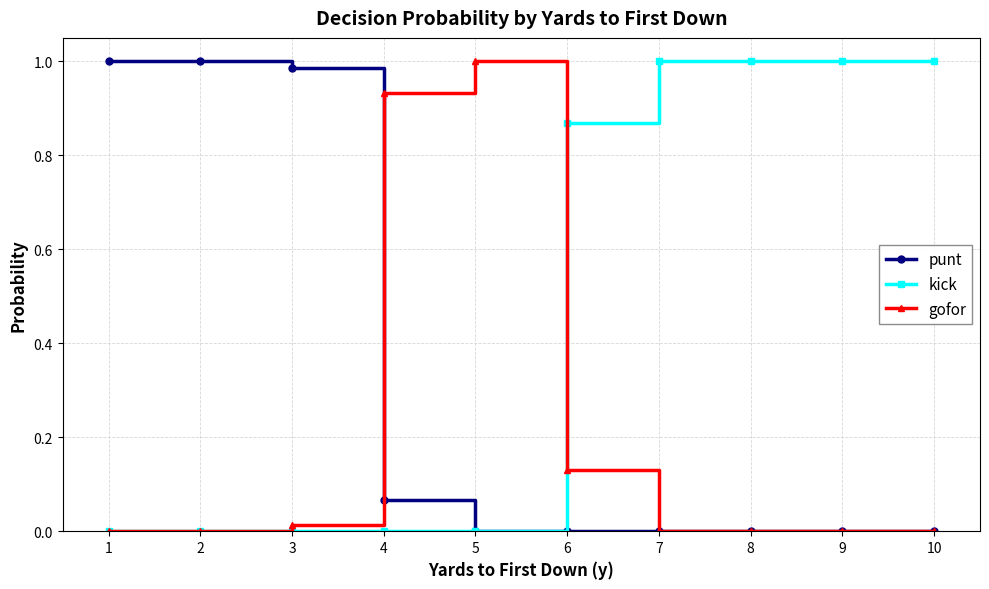

At 4, list the series in order from largest to smallest.

gofor, punt, kick